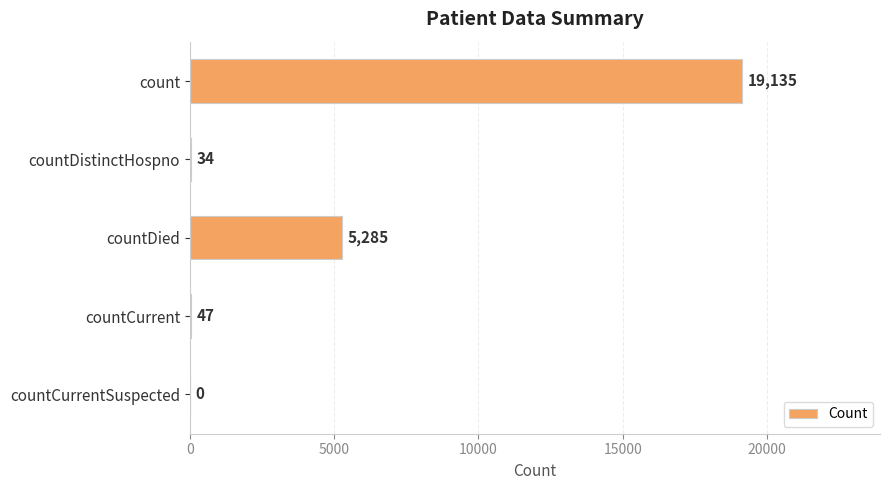

How many categories are shown in the chart?

5